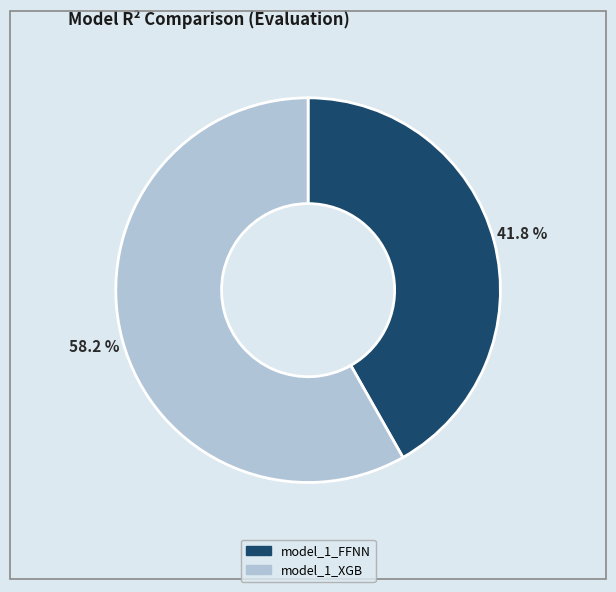

Which has a higher value, model_1_XGB or model_1_FFNN?

model_1_XGB